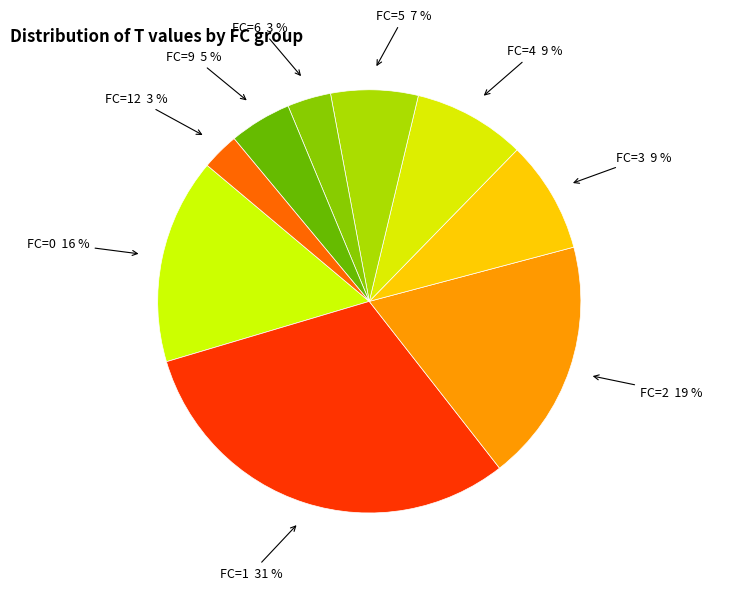

To the nearest percent, what is the difference between the FC=0 and FC=2 slice percentages?

3%